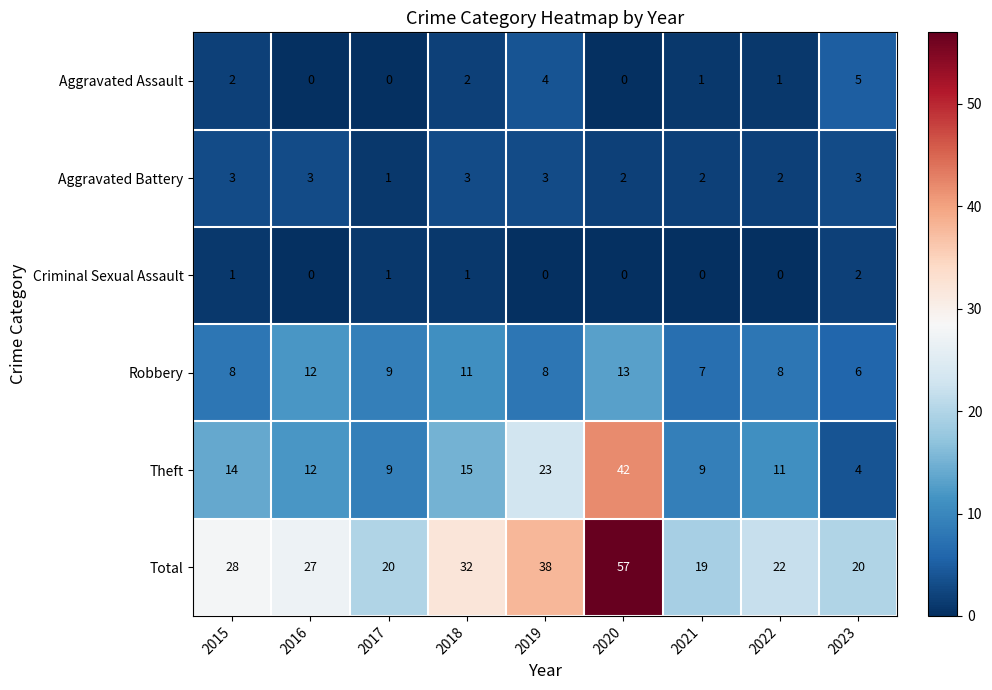

Rank the series by their maximum value, from highest to lowest.

Total, Theft, Robbery, Aggravated Assault, Aggravated Battery, Criminal Sexual Assault